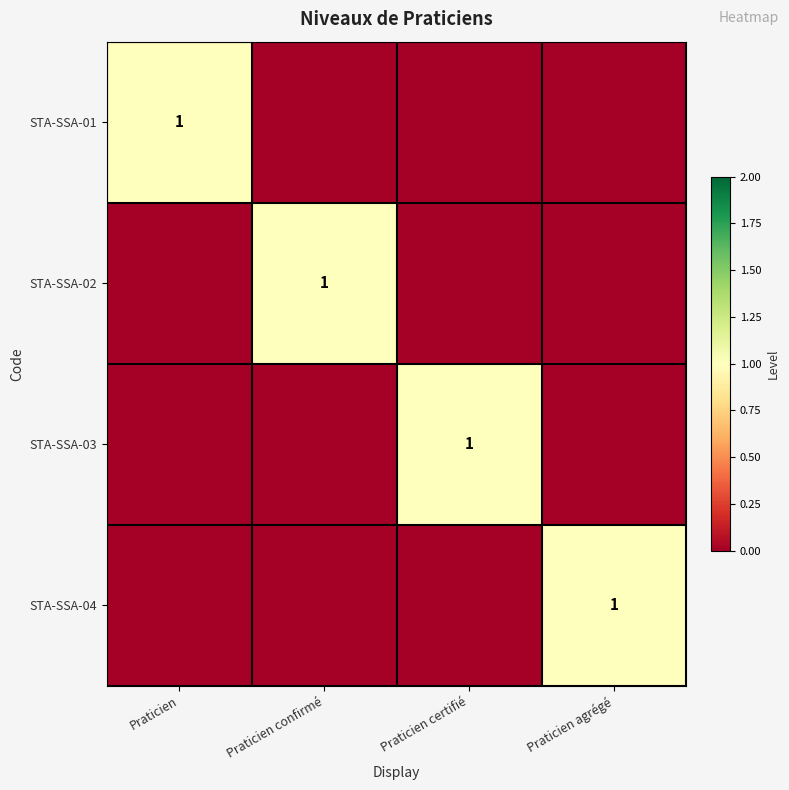

What is the maximum value shown in the chart?

1